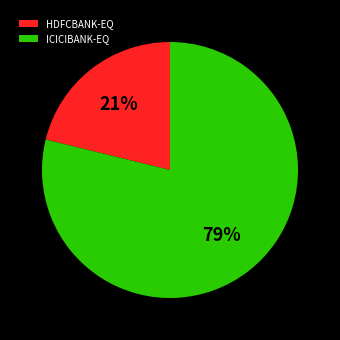

Which category has the smallest portion of the pie?

HDFCBANK-EQ